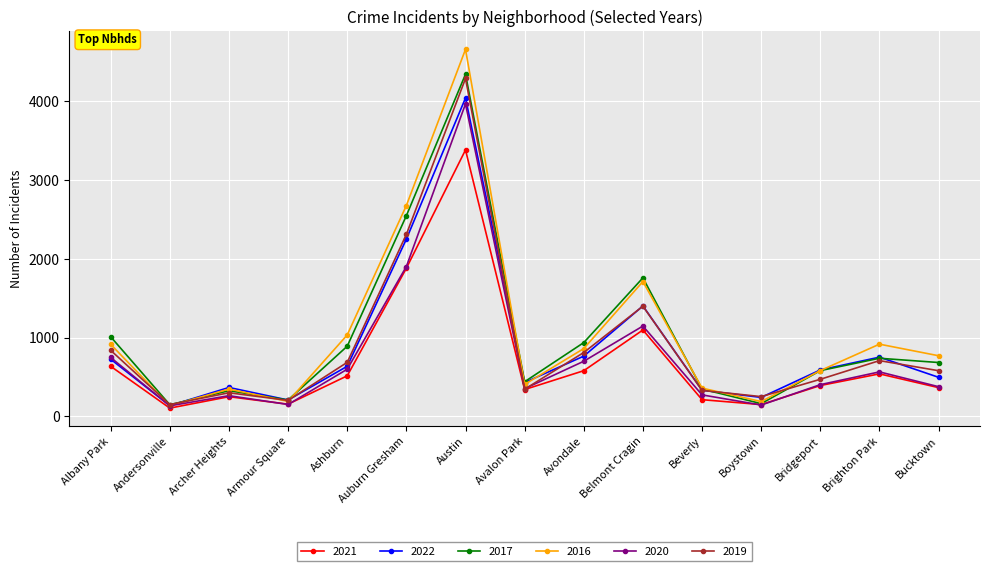

Where does the 2017 series first go above 684?

Albany Park